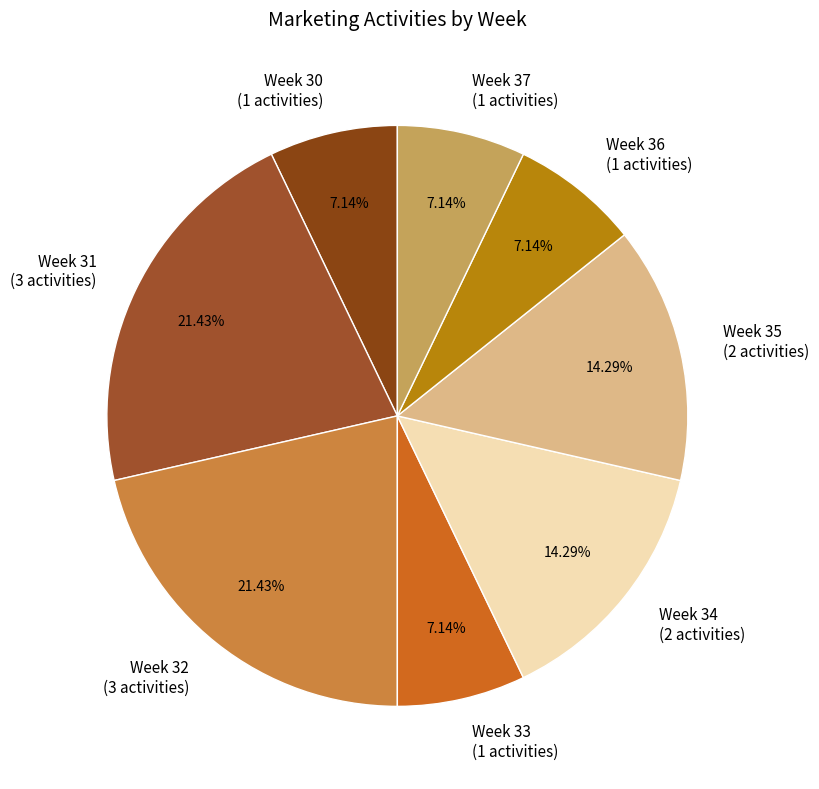

Does any single category account for the majority?

No